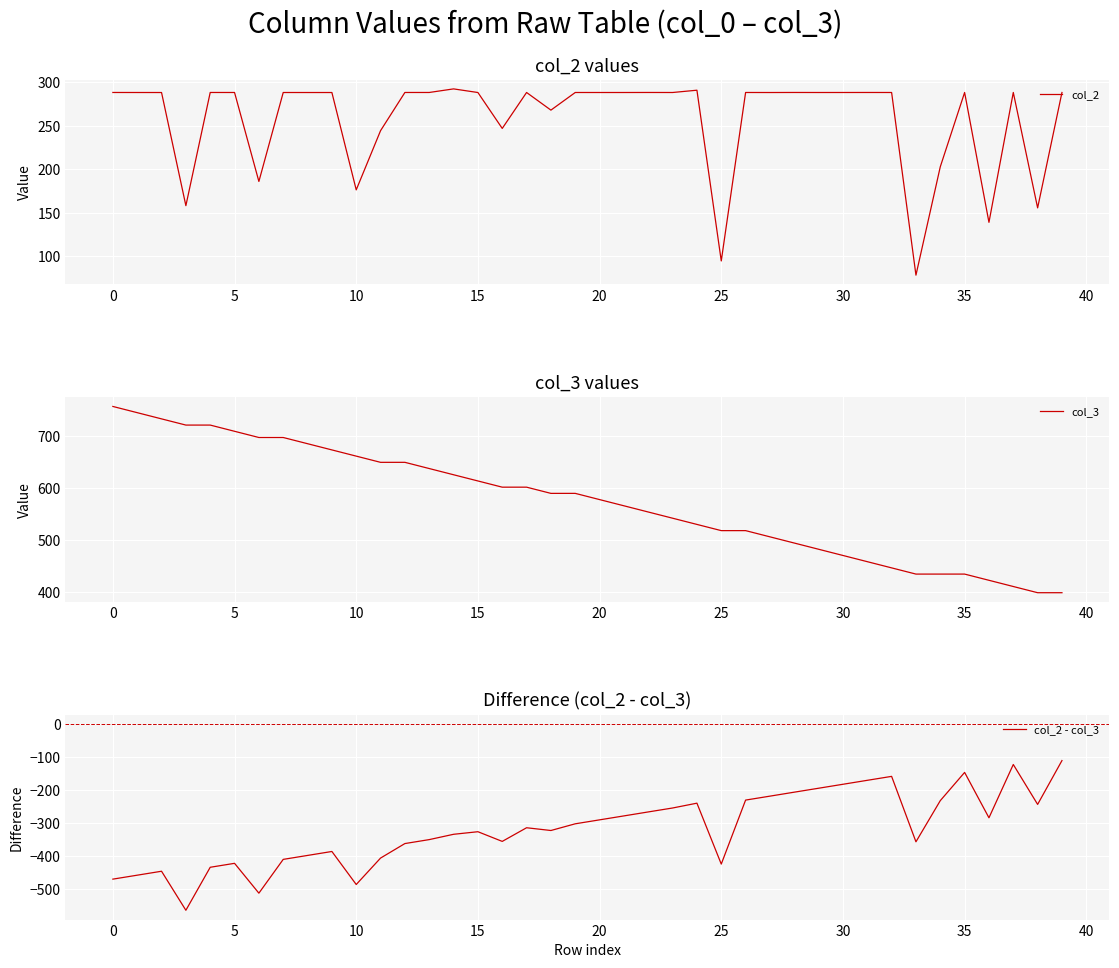

True or false: col_3 and col_2 intersect in this chart.

False